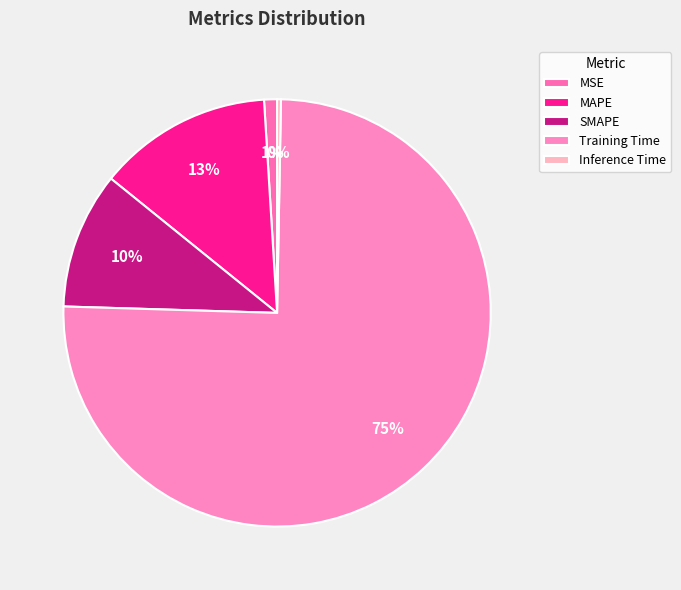

How many segments does this pie chart have?

5